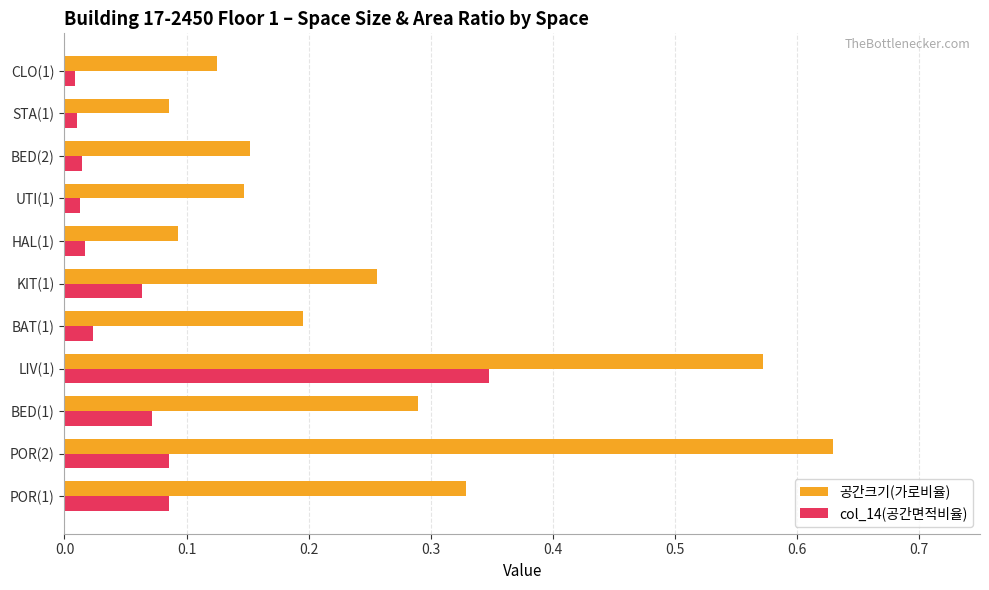

Which series has the largest range (max minus min)?

공간크기(가로비율)